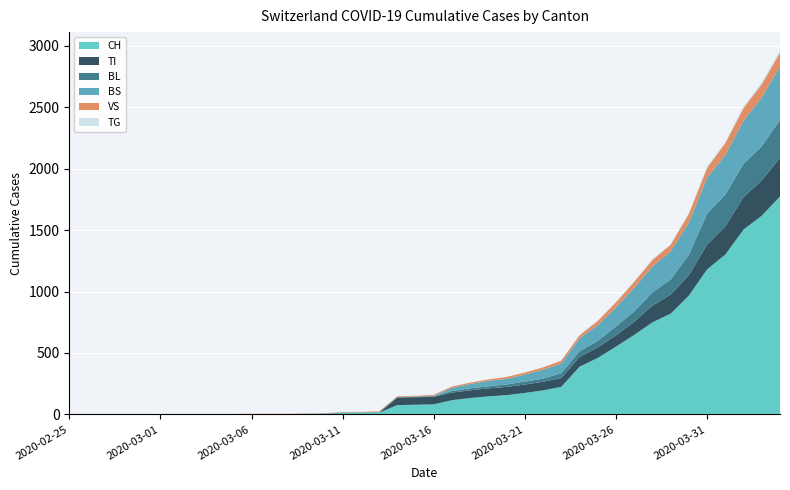

Reading right to left, list all the values displayed in this chart.

CH: 1773	1617	1504	1301	1180	967	820	749	647	552	460	388	225	196	175	157	147	134	116	82	79	76	14	12	11	6	5	3	3	3	2	0	0	0	0	0	0	0	0	0
TI: 314	287	263	229	202	165	155	136	107	91	85	80	71	70	68	67	65	62	62	61	61	61	0	0	0	0	0	0	0	0	0	0	0	0	0	0	0	0	0	0
BL: 309	277	272	258	251	167	123	108	84	73	53	46	40	25	24	20	17	16	13	5	5	2	2	2	2	2	1	0	0	0	0	0	0	0	0	0	0	0	0	0
BS: 434	397	350	323	292	263	228	211	191	155	128	105	78	73	57	46	44	36	25	4	0	4	4	4	4	0	0	0	0	0	0	0	0	0	0	0	0	0	0	0
VS: 112	109	104	96	81	71	54	53	50	41	35	25	24	19	17	15	12	11	11	8	6	6	5	3	3	2	2	2	2	2	2	0	0	0	0	0	0	0	0	0
TG: 20	18	14	13	11	10	6	5	5	4	4	2	2	0	0	0	0	0	0	0	0	0	0	0	0	0	0	0	0	0	0	0	0	0	0	0	0	0	0	0